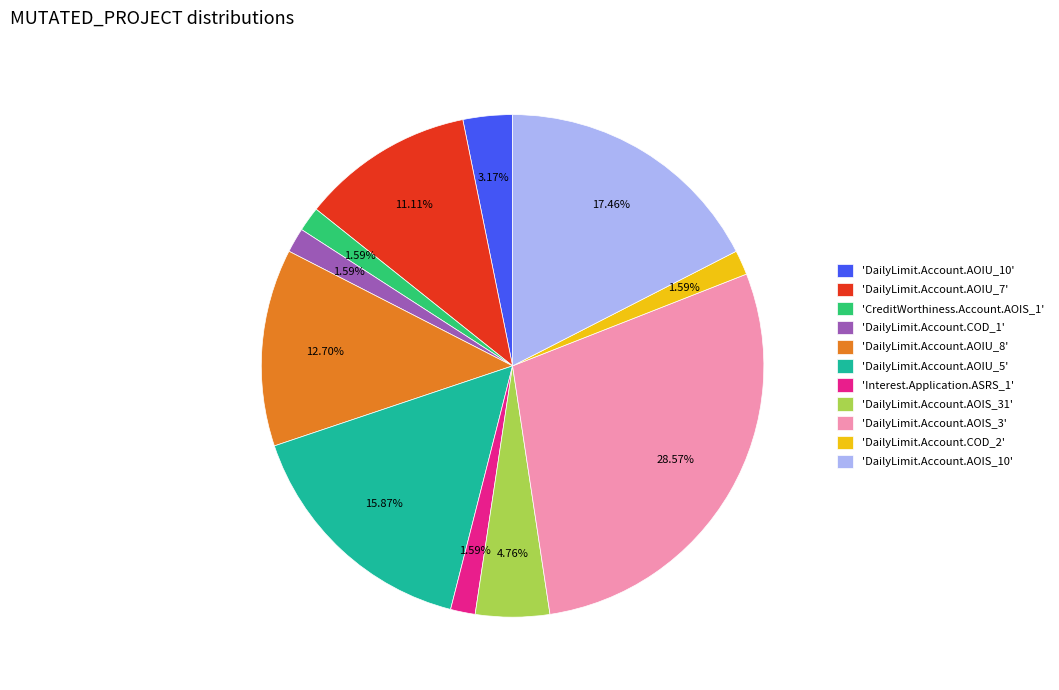

What is the ratio of the value at 'DailyLimit.Account.AOIU_10' to the value at 'CreditWorthiness.Account.AOIS_1'?

2.0